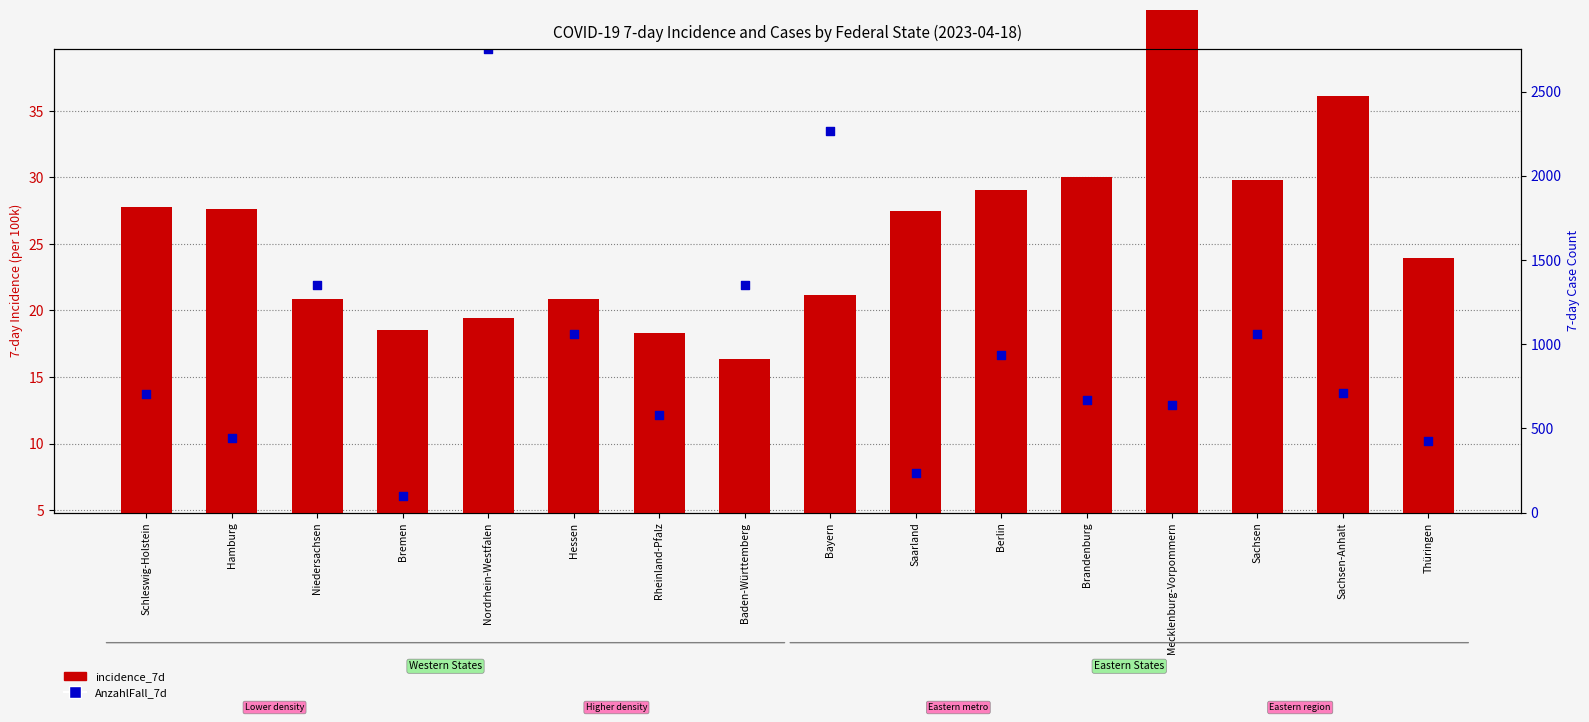

What is the total value across all series at Berlin?

40.9